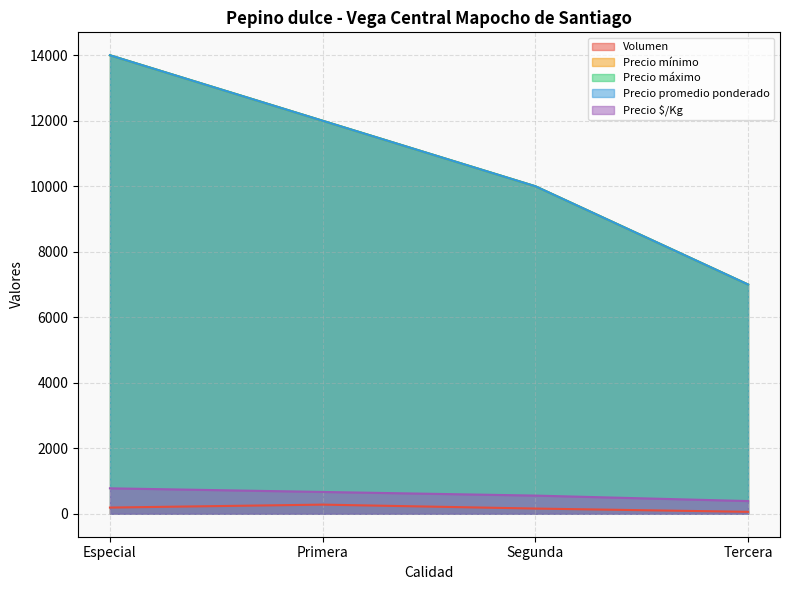

At which label does Volumen reach its peak?

Primera